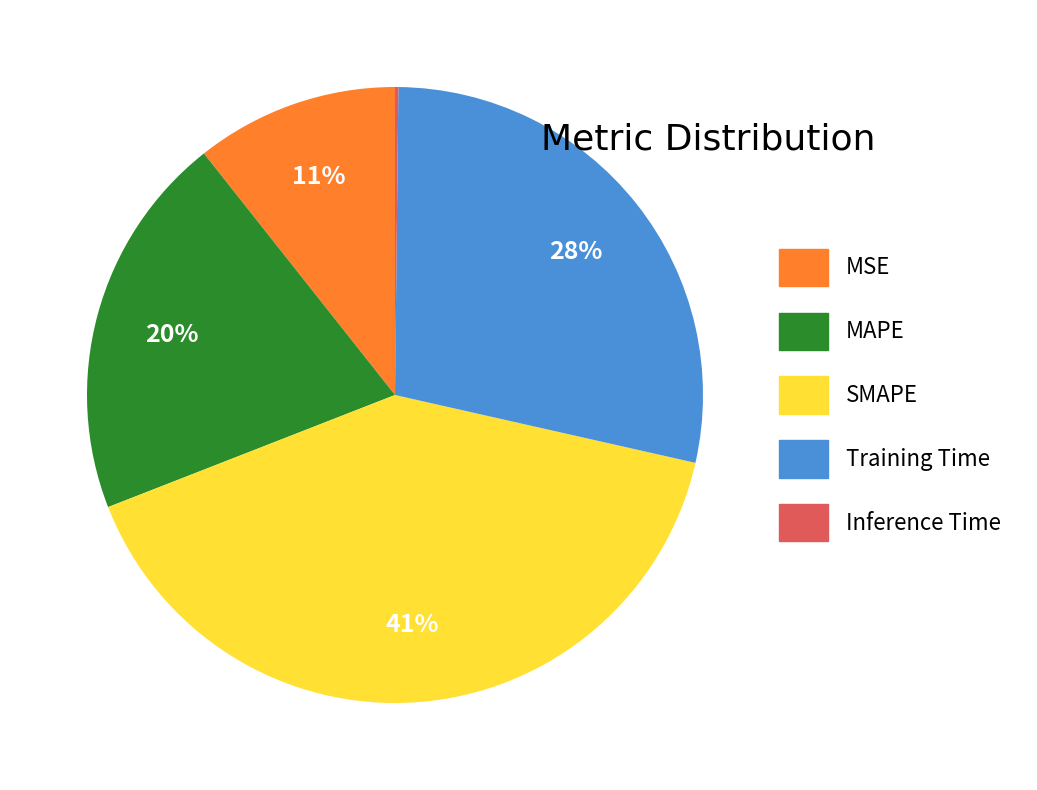

To the nearest percent, what is the average slice percentage?

20%